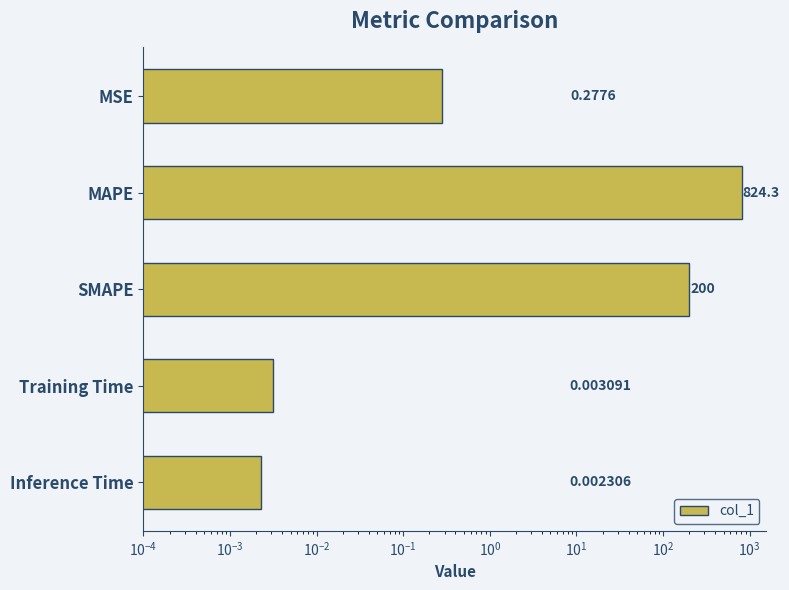

Are the bars horizontal?

Yes